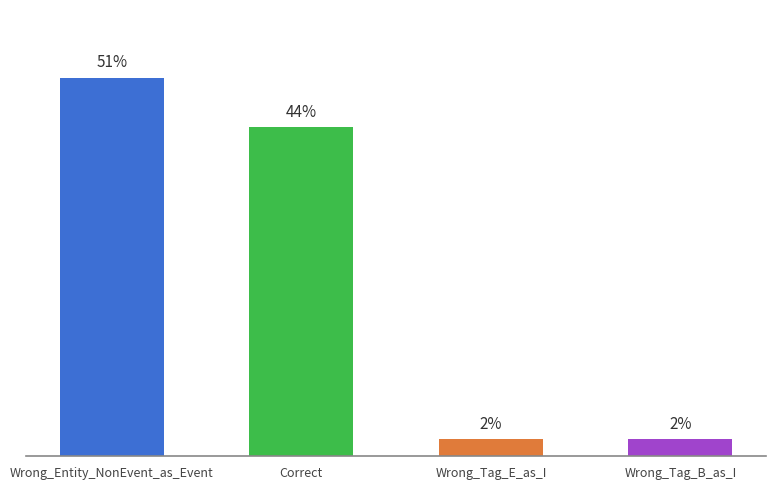

Between Wrong_Tag_B_as_I and Wrong_Tag_E_as_I, which is larger?

Wrong_Tag_B_as_I